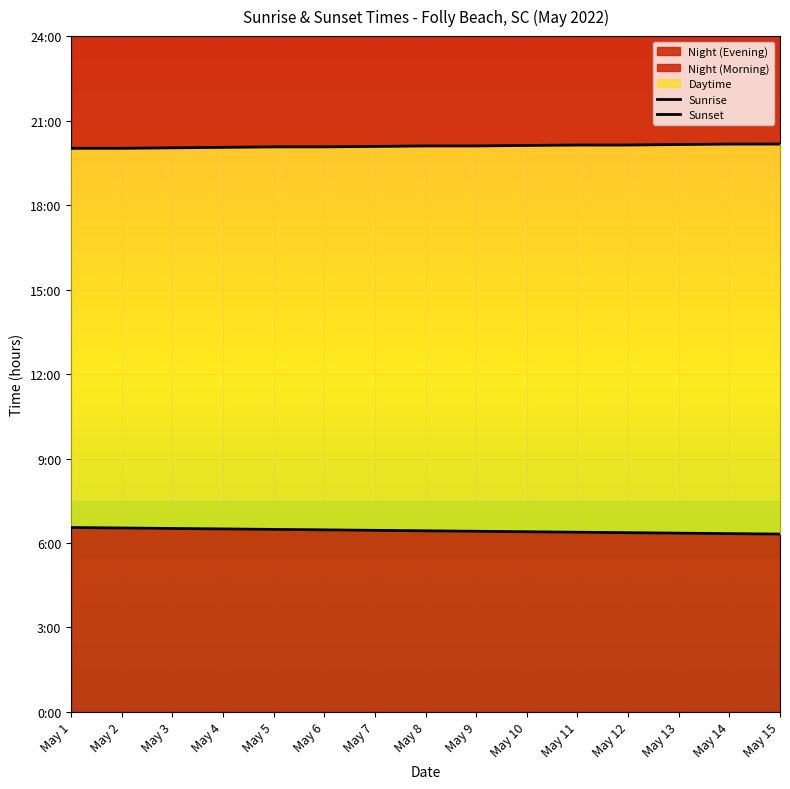

At how many categories does at least one series exceed 14?

15